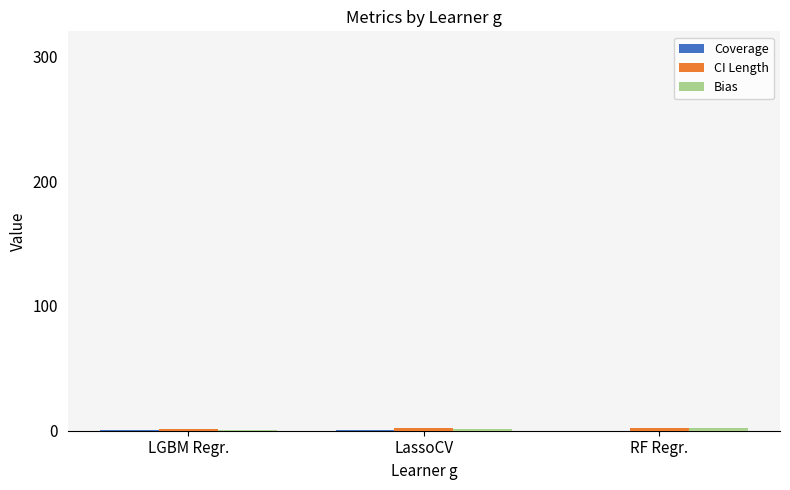

What is the sum of all CI Length values?

5.9